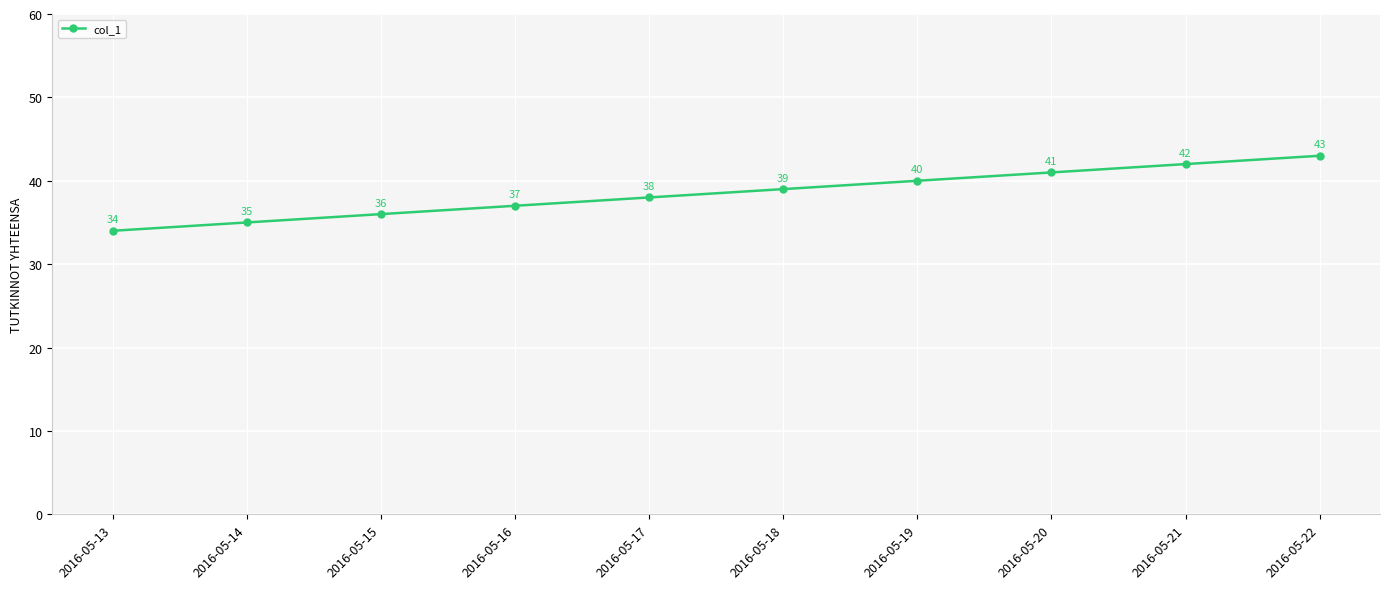

Which category has the highest value across all series?

2016-05-22